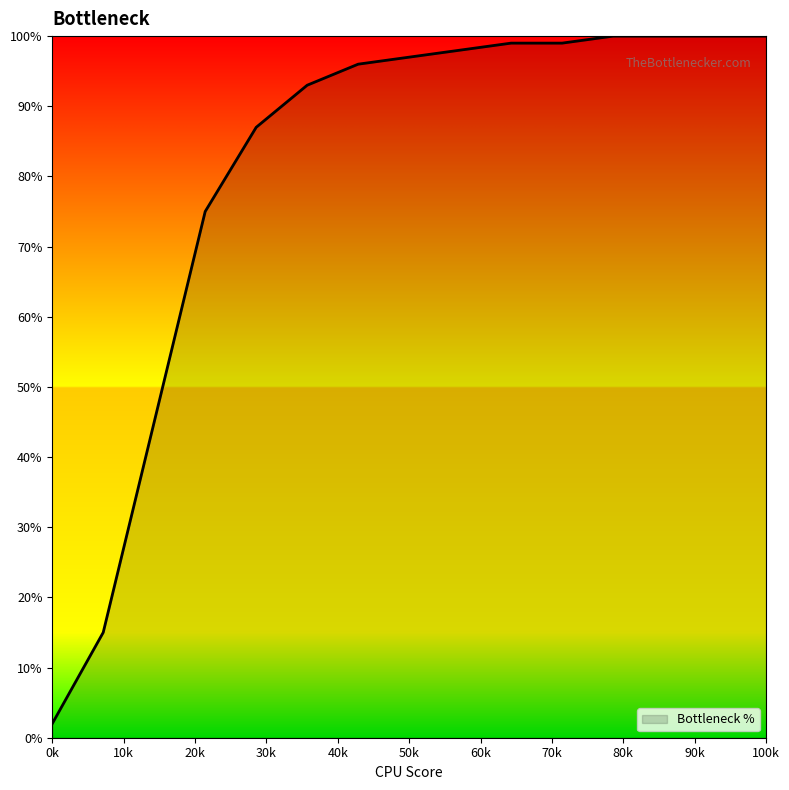

What is the difference between the maximum and minimum values?

98